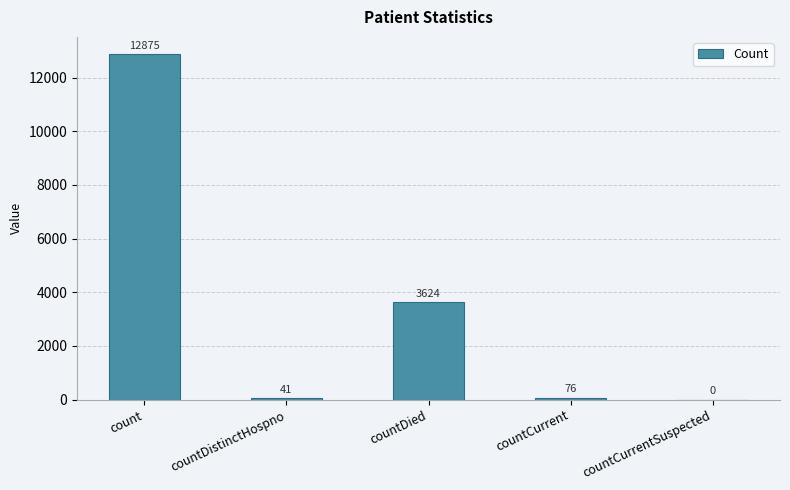

What is the greatest value displayed?

12875